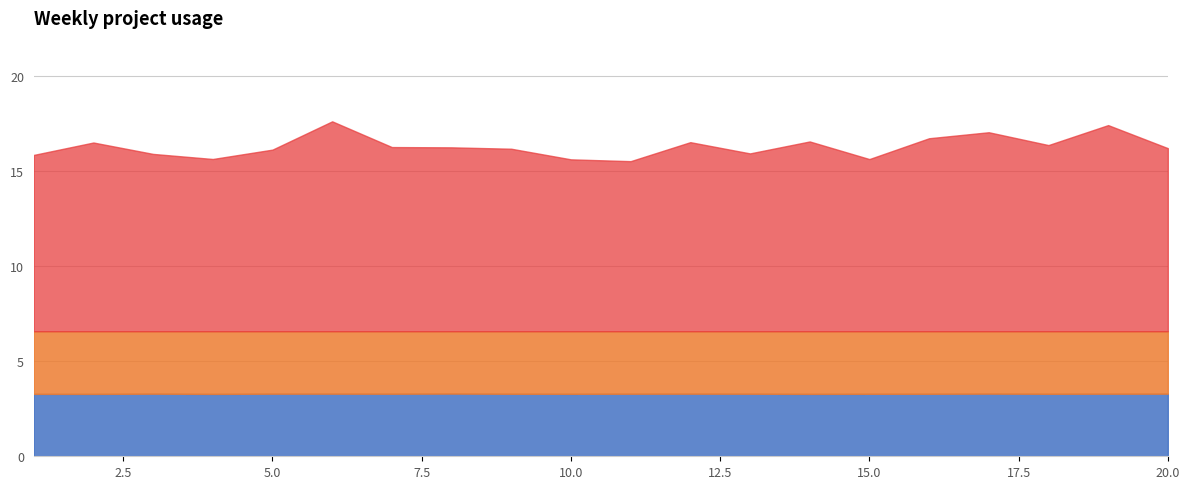

True or false: Front Face Area and Front Area intersect in this chart.

False